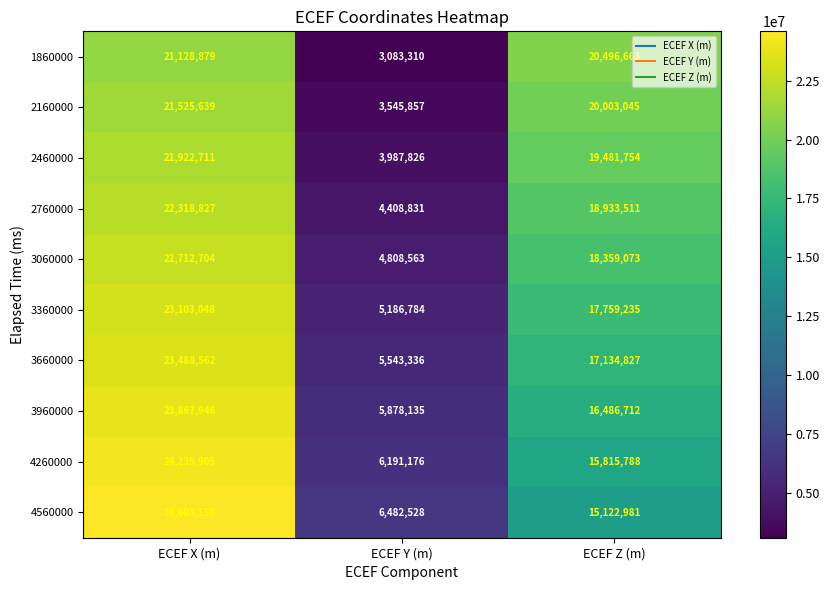

Reading left to right, what are all the values shown in this chart?

1860000: ECEF X (m)=21128879	ECEF Y (m)=3083310	ECEF Z (m)=20496663
2160000: ECEF X (m)=21525639	ECEF Y (m)=3545857	ECEF Z (m)=20003045
2460000: ECEF X (m)=21922711	ECEF Y (m)=3987826	ECEF Z (m)=19481754
2760000: ECEF X (m)=22318827	ECEF Y (m)=4408831	ECEF Z (m)=18933511
3060000: ECEF X (m)=22712704	ECEF Y (m)=4808563	ECEF Z (m)=18359073
3360000: ECEF X (m)=23103048	ECEF Y (m)=5186784	ECEF Z (m)=17759235
3660000: ECEF X (m)=23488562	ECEF Y (m)=5543336	ECEF Z (m)=17134827
3960000: ECEF X (m)=23867946	ECEF Y (m)=5878135	ECEF Z (m)=16486712
4260000: ECEF X (m)=24239905	ECEF Y (m)=6191176	ECEF Z (m)=15815788
4560000: ECEF X (m)=24603150	ECEF Y (m)=6482528	ECEF Z (m)=15122981